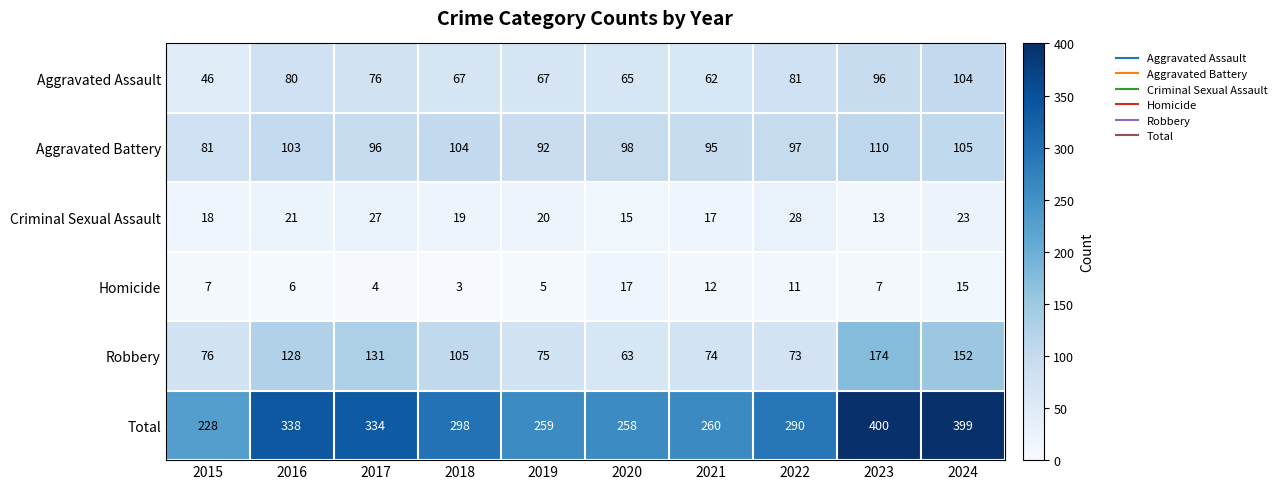

The value of Homicide at 2017 is 4. True or false?

True